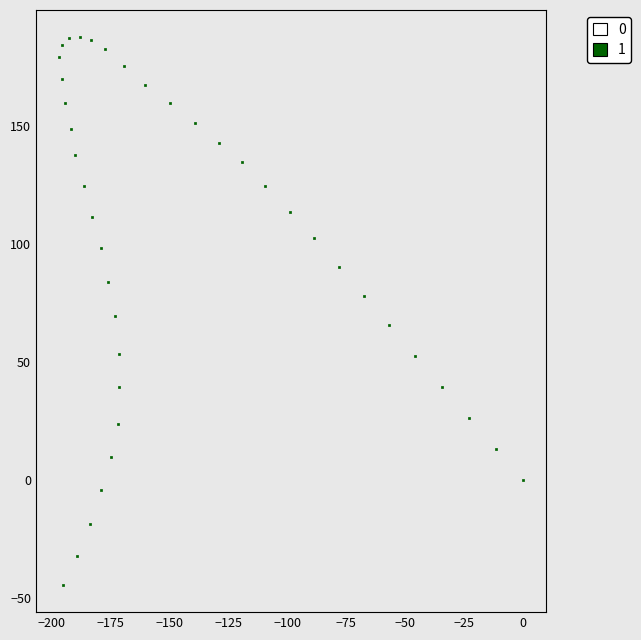

How many data points are displayed?

40